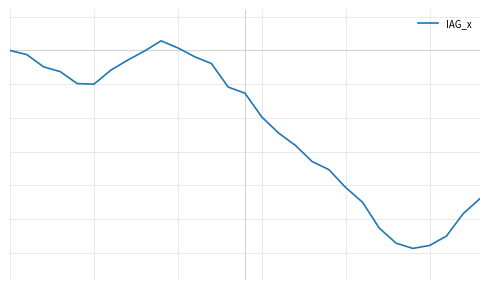

Rank the categories by value from highest to lowest.

9, 10, 0, 8, 1, 11, 7, 12, 2, 6, 3, 4, 5, 13, 14, 15, 16, 17, 18, 19, 20, 28, 21, 27, 22, 26, 23, 25, 24